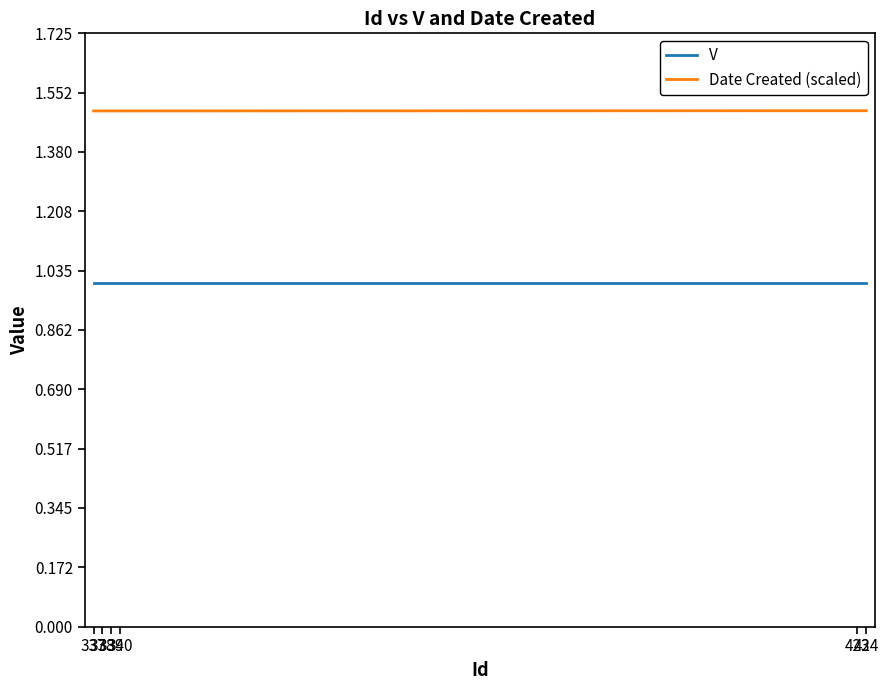

List the series in order of their peak value, highest first.

Date Created (scaled), V